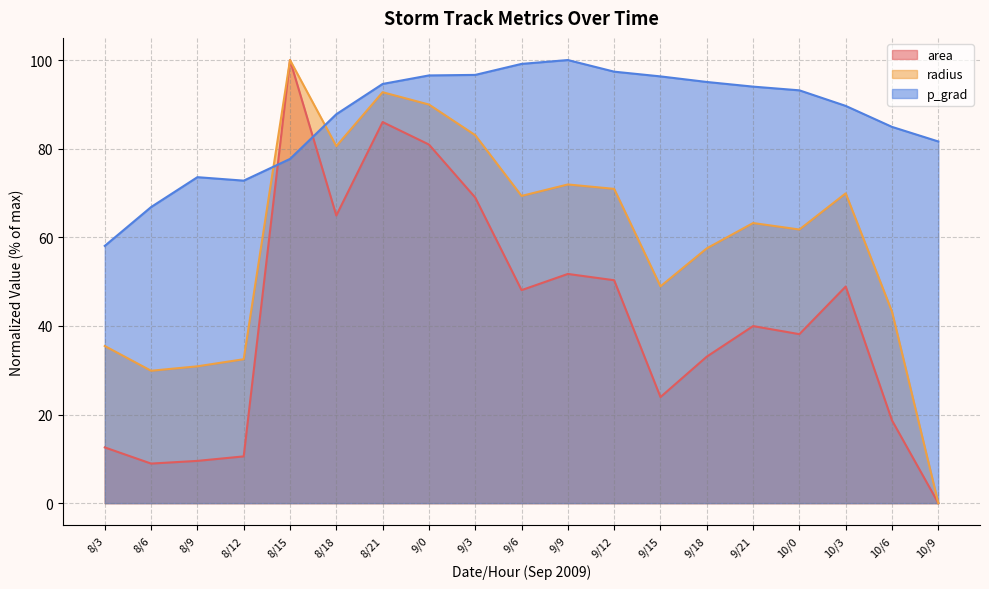

Which series changed the most between 8/6 and 9/9?

area